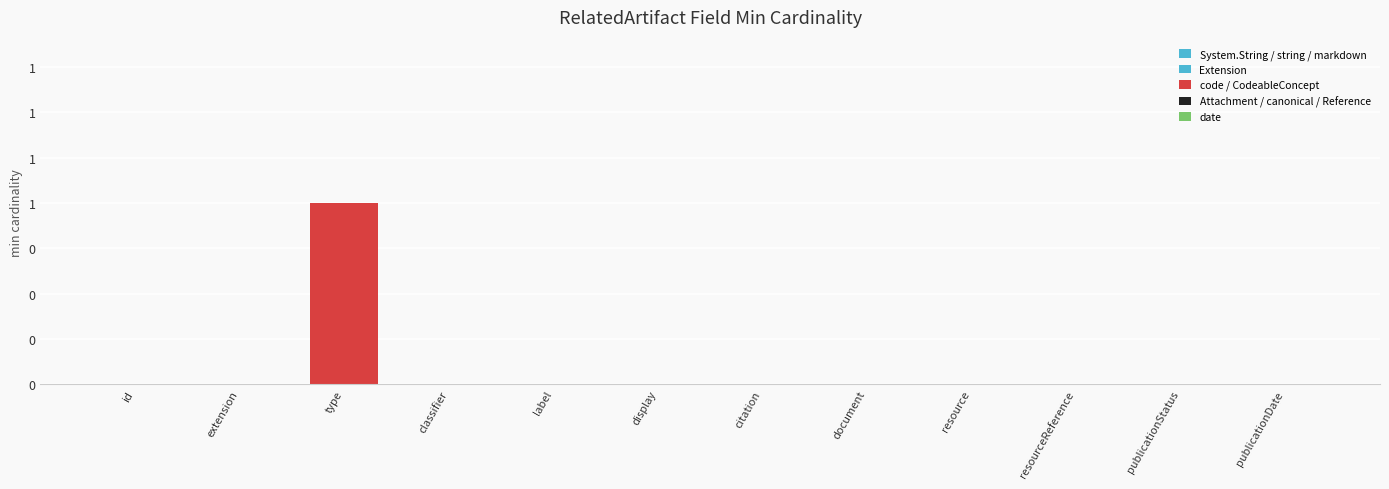

List the labels in order of value, smallest first.

RelatedArtifact.id, RelatedArtifact.extension, RelatedArtifact.classifier, RelatedArtifact.label, RelatedArtifact.display, RelatedArtifact.citation, RelatedArtifact.document, RelatedArtifact.resource, RelatedArtifact.resourceReference, RelatedArtifact.publicationStatus, RelatedArtifact.publicationDate, RelatedArtifact.type